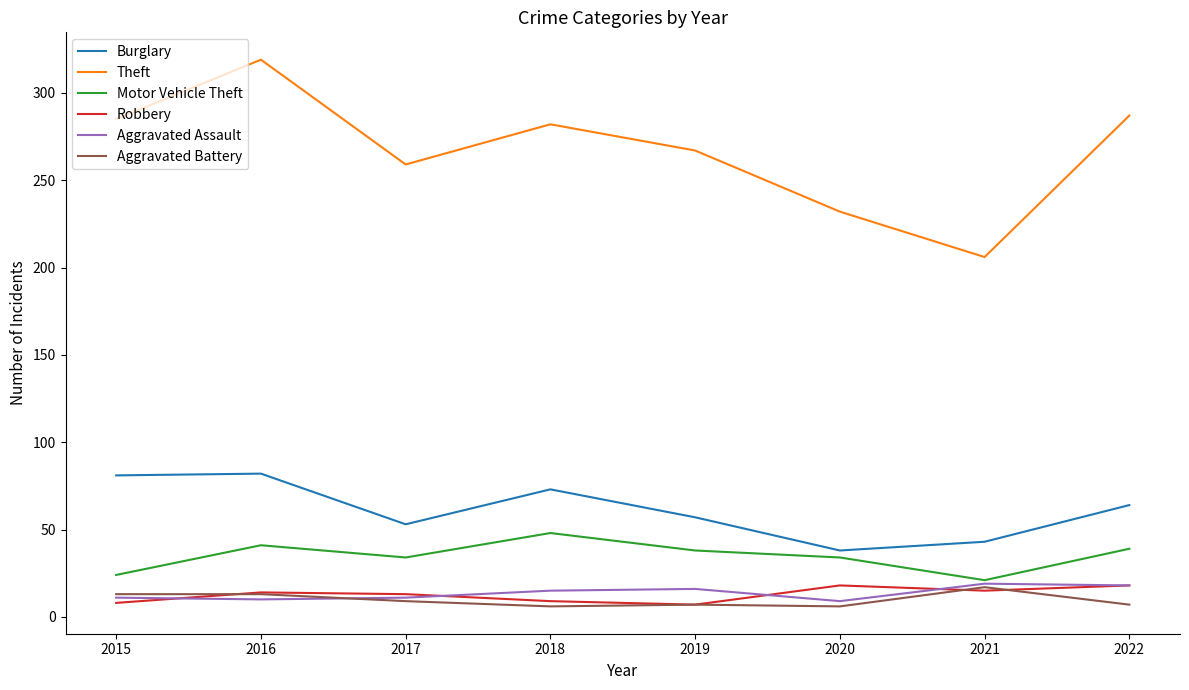

What is the maximum value for Aggravated Assault?

19